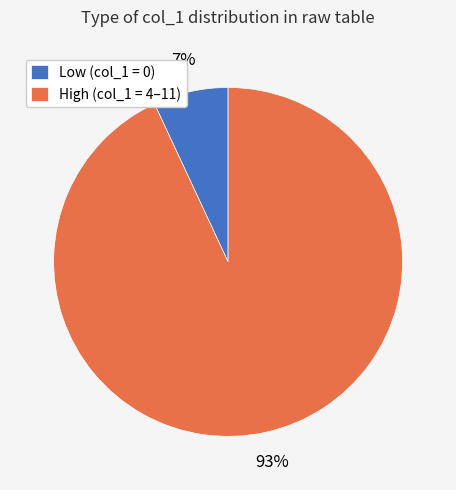

To the nearest percent, what portion does High (col_1 = 4–11) represent?

93%